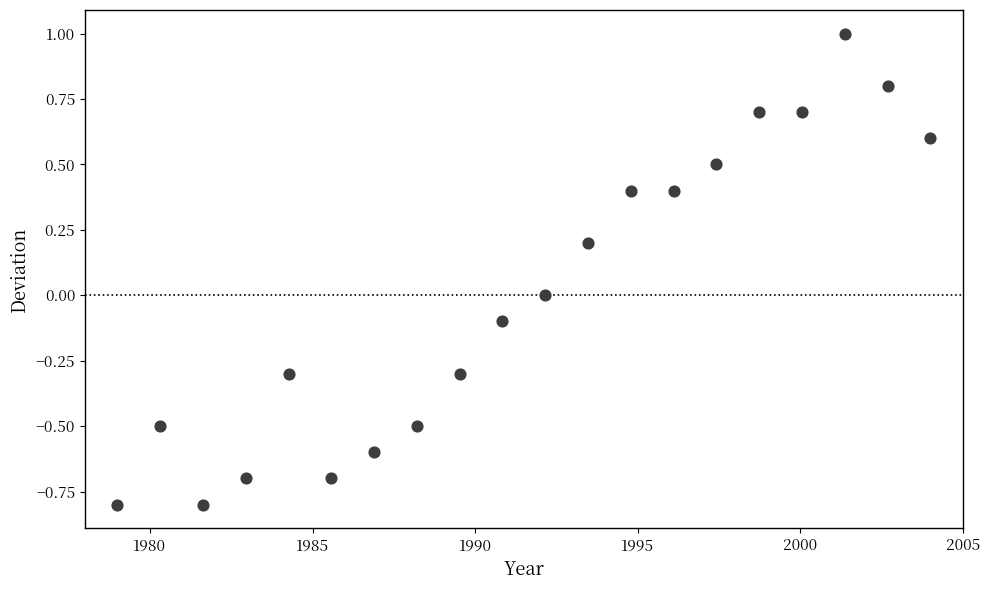

What is the range of X values (max minus min)?

25.0